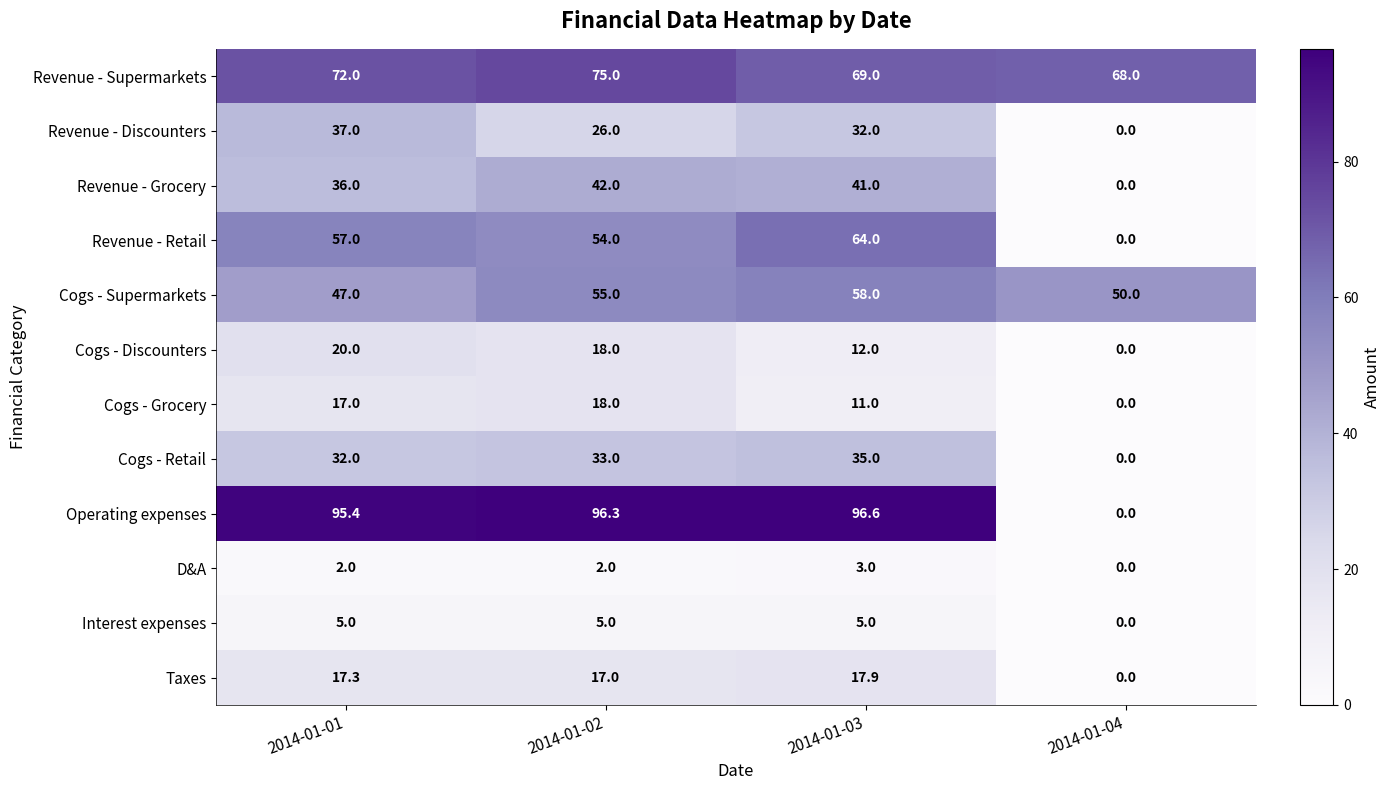

At which label is Cogs - Supermarkets closest to 52?

2014-01-04